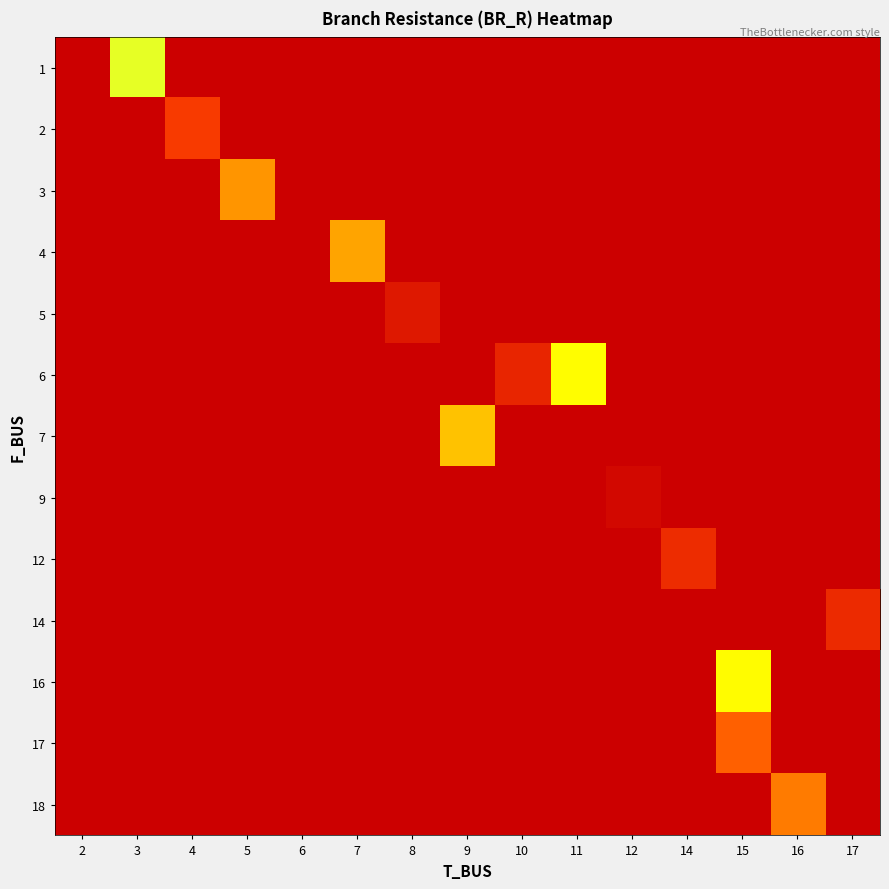

What is the maximum value shown in the chart?

2.0